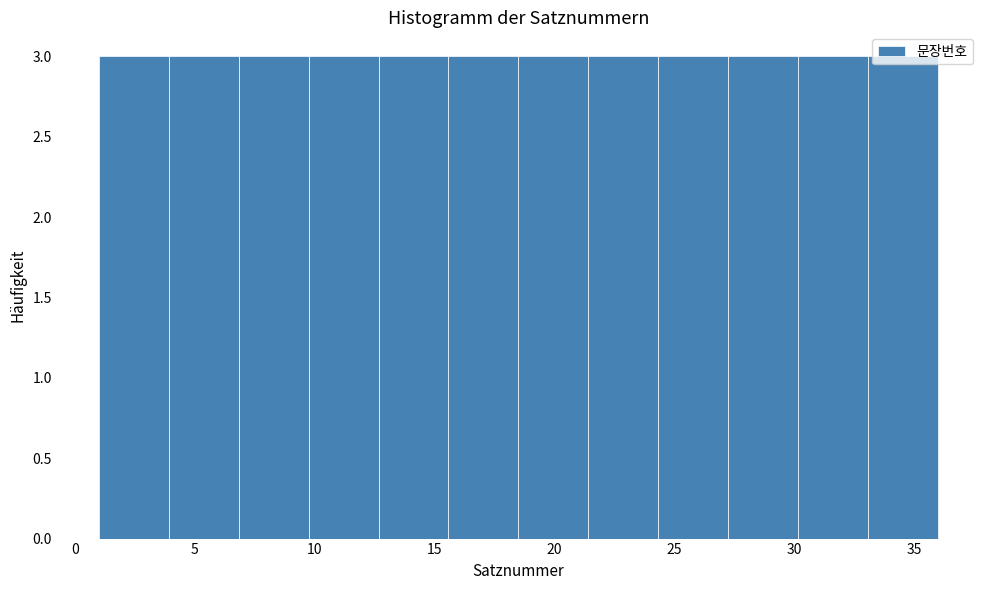

Reading left to right, list every bar in this chart as the range it spans on the x-axis followed by its height. Neither the bar edges nor the heights are printed on the chart, so give them approximately, as read against the axes.

1.0 to 4.0: 3
4.0 to 7.0: 3
7.0 to 10.0: 3
10.0 to 12.5: 3
12.5 to 15.5: 3
15.5 to 18.5: 3
18.5 to 21.5: 3
21.5 to 24.5: 3
24.5 to 27.5: 3
27.5 to 30.0: 3
30.0 to 33.0: 3
33.0 to 36.0: 3